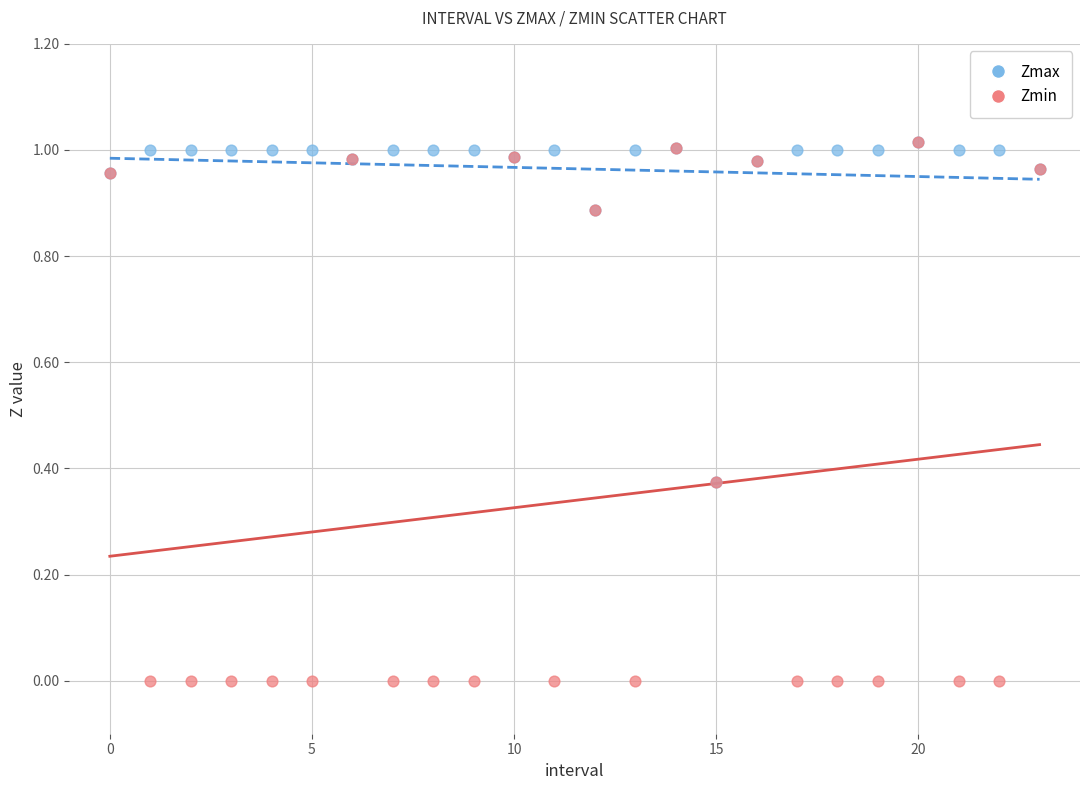

Which series has the widest spread of Y values?

Zmin